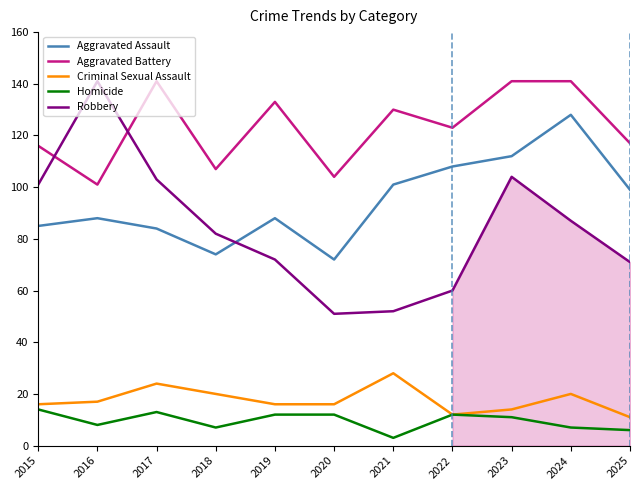

At which label does Robbery first exceed 82?

2015